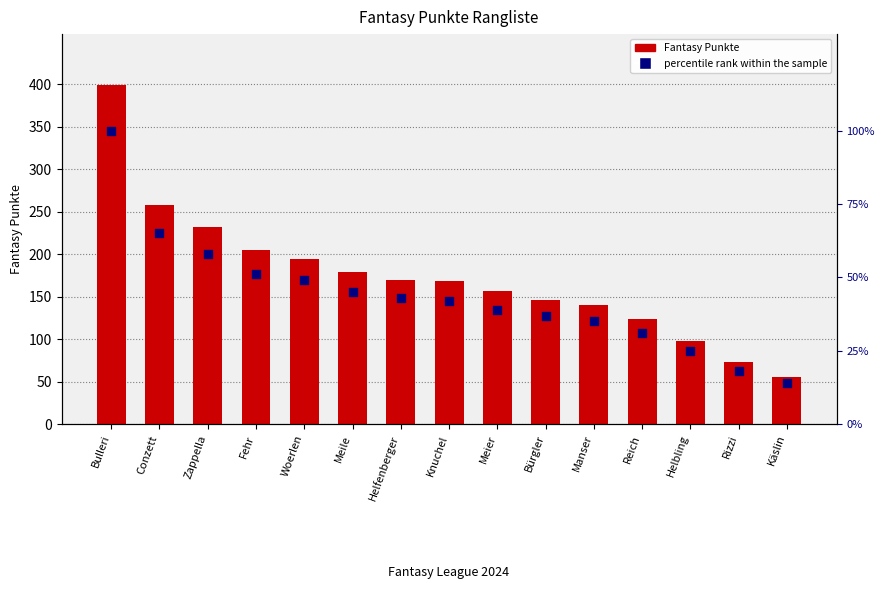

At how many categories does at least one series exceed 339?

1